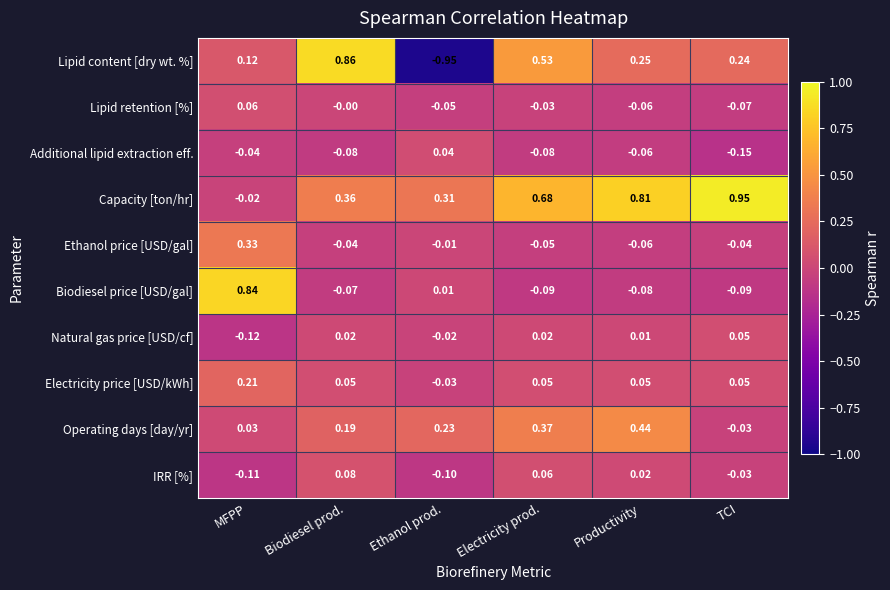

Is the value of Ethanol price [USD/gal] at Electricity prod. greater than the value of Additional lipid extraction eff. at TCI?

Yes